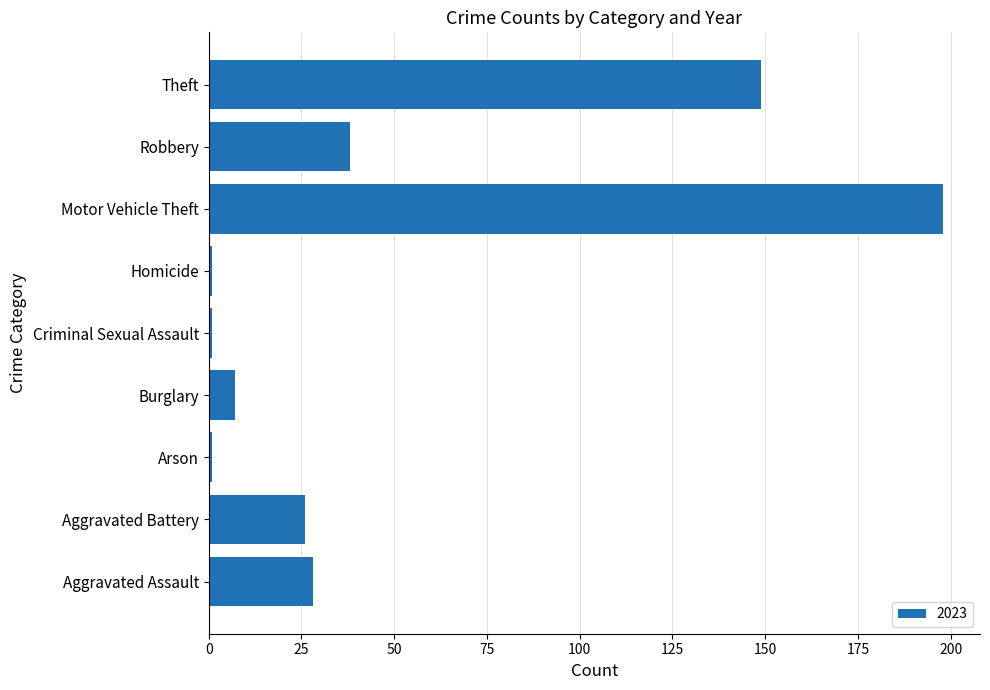

At which label is the value closest to 99?

Theft